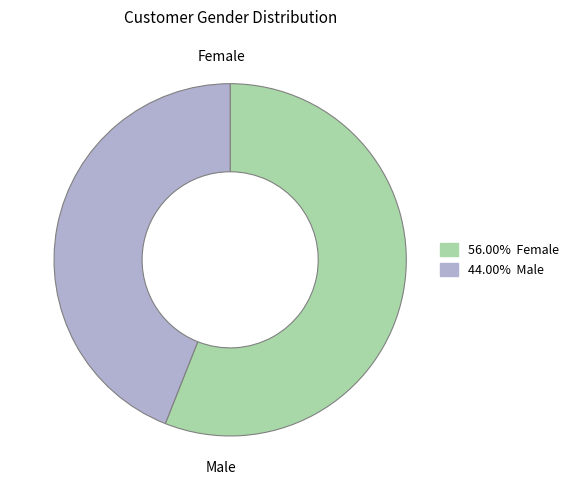

Rank the categories by value from highest to lowest.

Female, Male